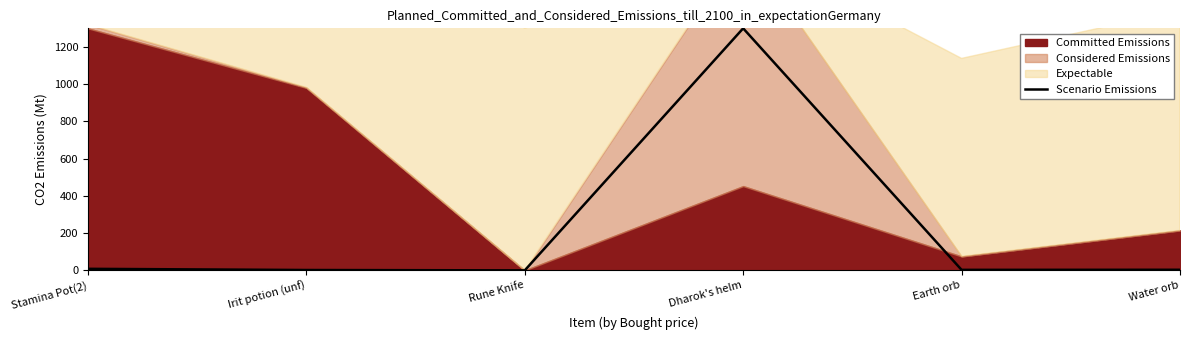

True or false: the data shows 11.0 at Stamina Pot(2).

False